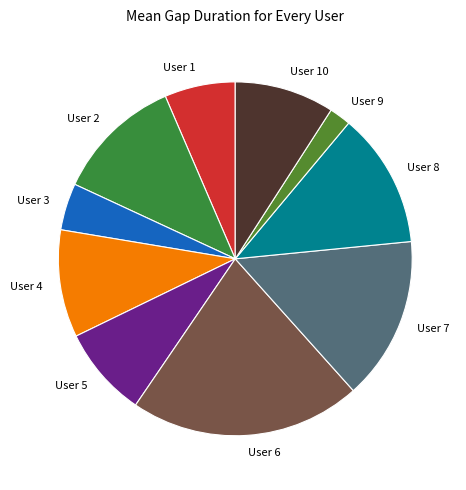

Combined, do User 2 and User 9 account for over 50%?

No